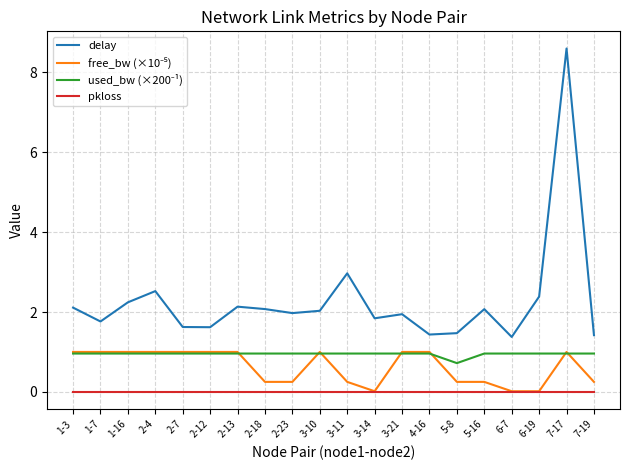

At which category is the sum across all series the highest?

7-17